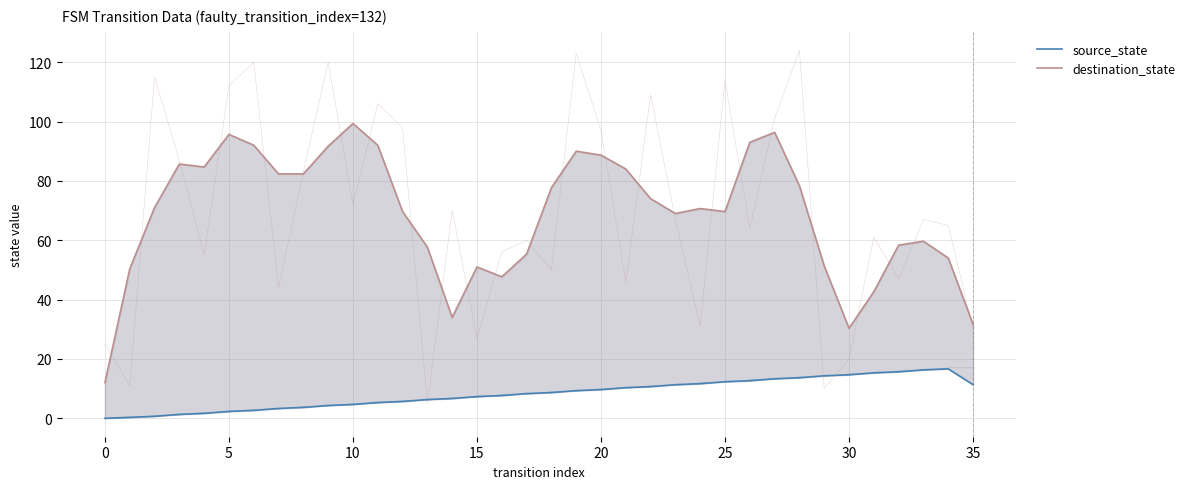

How many interior local peaks does the source_state series have?

1